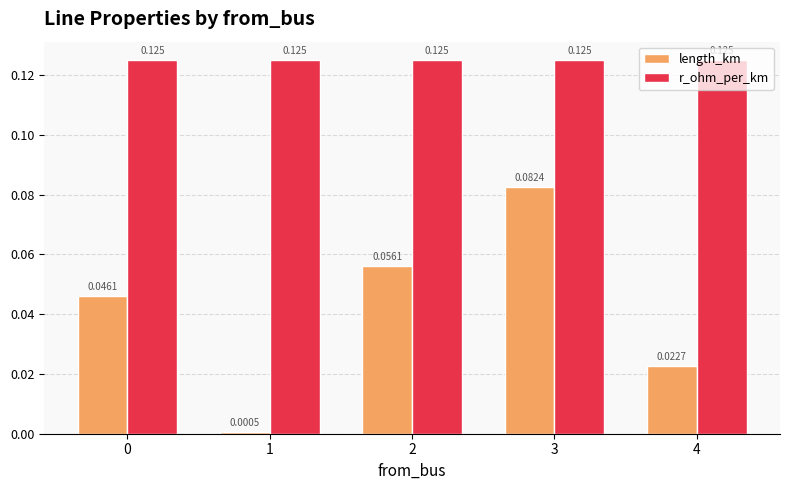

Which series has the largest range (max minus min)?

length_km